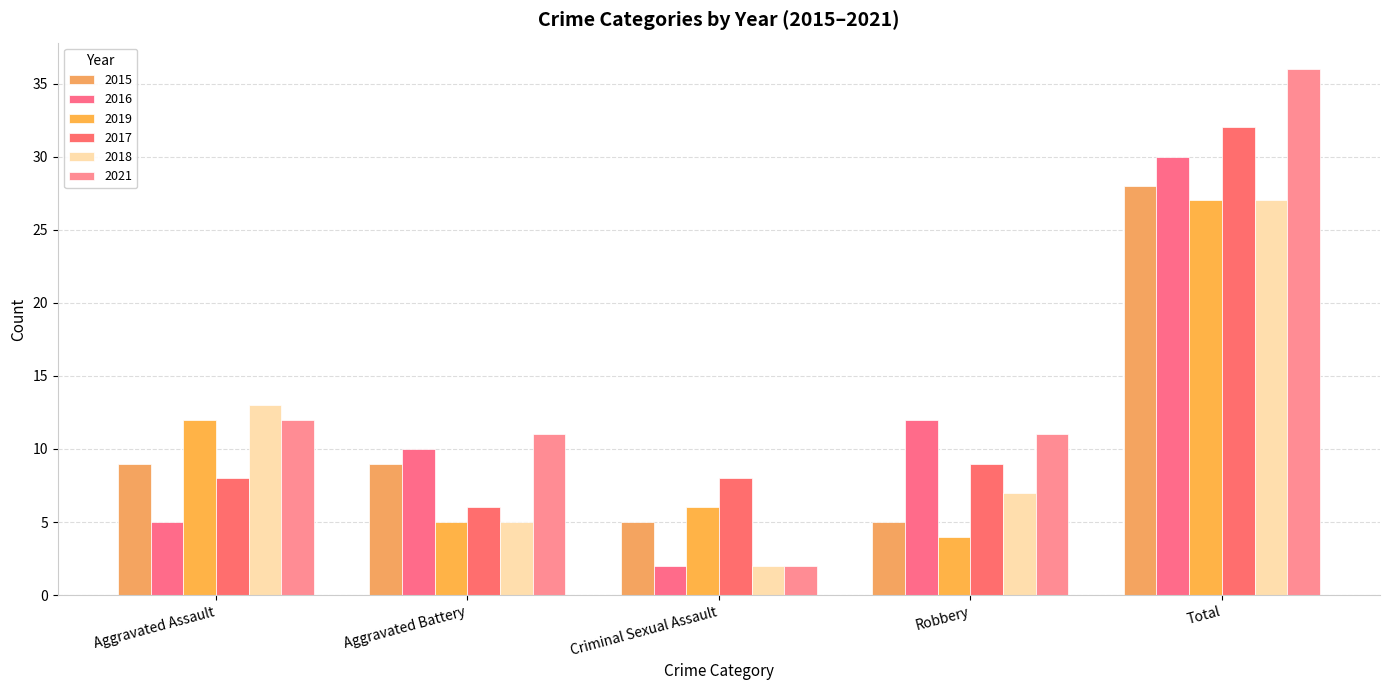

What are all the series names shown in the legend?

2015, 2016, 2019, 2017, 2018, 2021